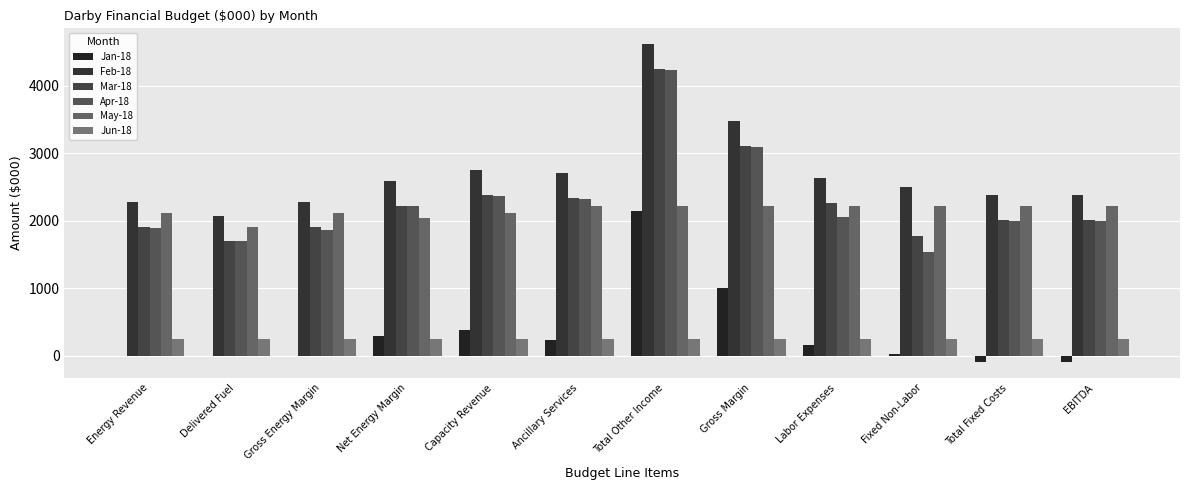

Is it true that Jan-18 equals 145.7 at Capacity Revenue?

False